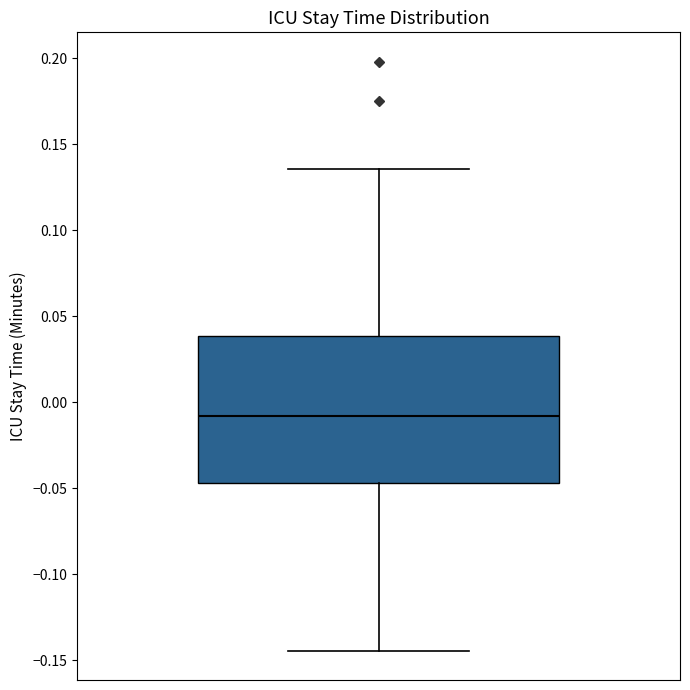

Read this box plot against the y-axis: the position of the median line, the range covered by the box, and the ends of both whiskers. The values are not printed on the chart, so give them approximately, as read against the axis.

median -0.010, box -0.045 to 0.040, whiskers -0.145 to 0.135